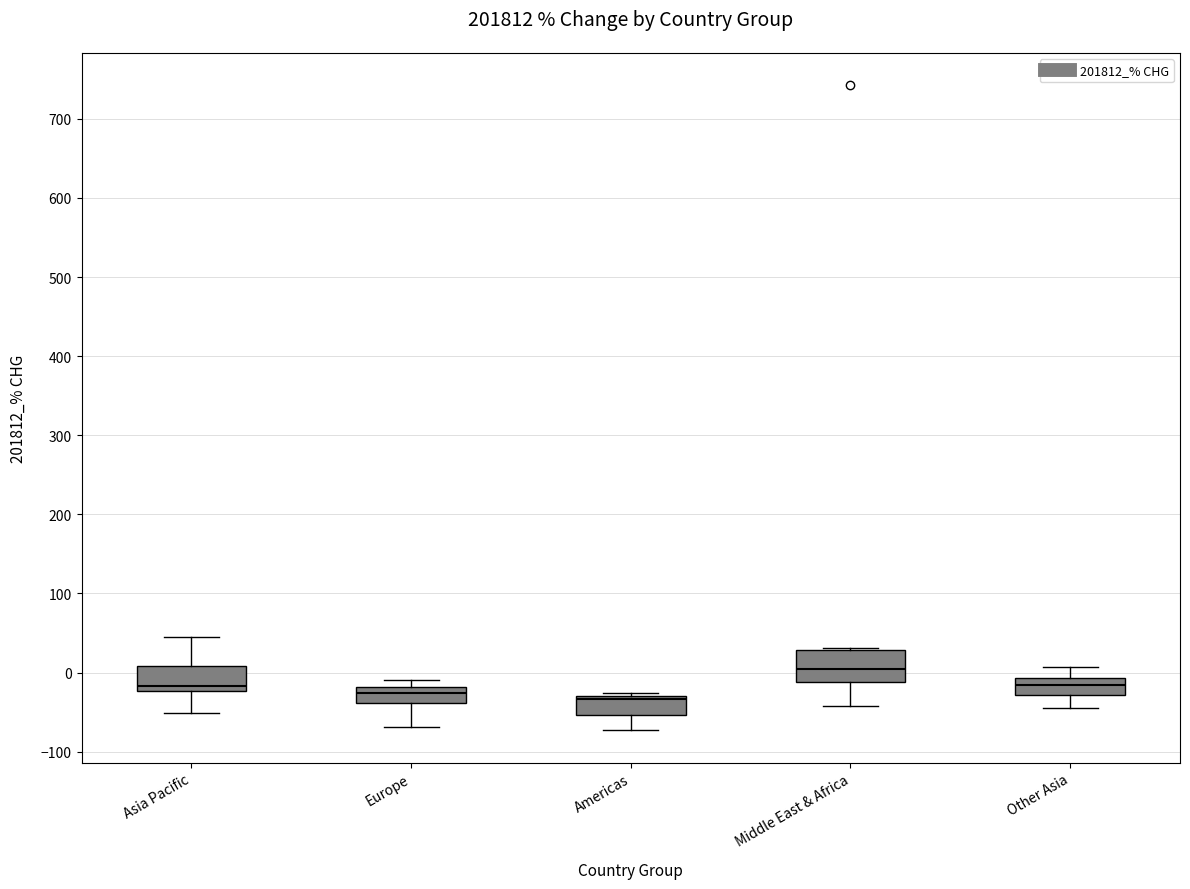

Reading left to right, read every box against the y-axis: the position of its median line, the range the box covers, and the ends of its whiskers. The values are not printed on the chart, so give them approximately, as read against the axis.

Asia Pacific: median -20 (just above the box's lower edge), box -20 to 10, whiskers -50 to 50
Europe: median -30, box -40 to -20, whiskers -70 to -10
Americas: median -30 (just below the box's upper edge), box -50 to -30, whiskers -70 to -30 (just above the box's upper edge)
Middle East & Africa: median 0, box -10 to 30, whiskers -40 to 30 (just above the box's upper edge)
Other Asia: median -20, box -30 to -10, whiskers -40 to 10